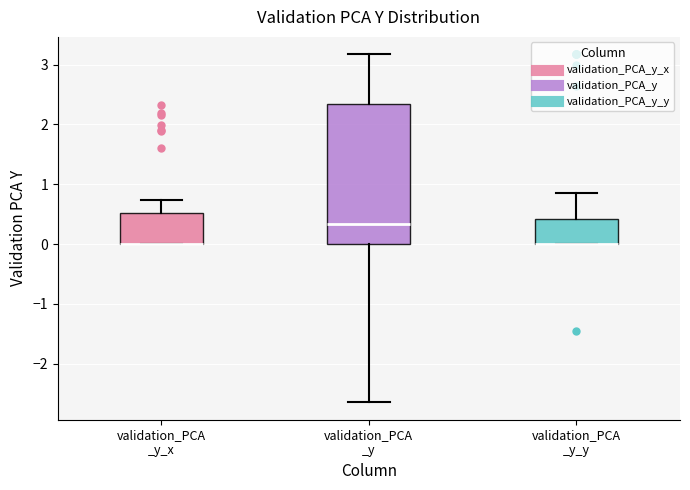

Reading left to right, transcribe this box plot: for each box, give where its median line is, the range the box spans, and where its two whiskers end, as read against the y-axis. The values are not printed on the chart, so give them approximately, as read against the axis.

validation_PCA _y_x: median 0.0 (drawn on the box's lower edge), box 0.0 to 0.5, whiskers 0.0 to 0.7
validation_PCA _y: median 0.3, box 0.0 to 2.3, whiskers -2.6 to 3.2
validation_PCA _y_y: median 0.0 (drawn on the box's lower edge), box 0.0 to 0.4, whiskers 0.0 to 0.8